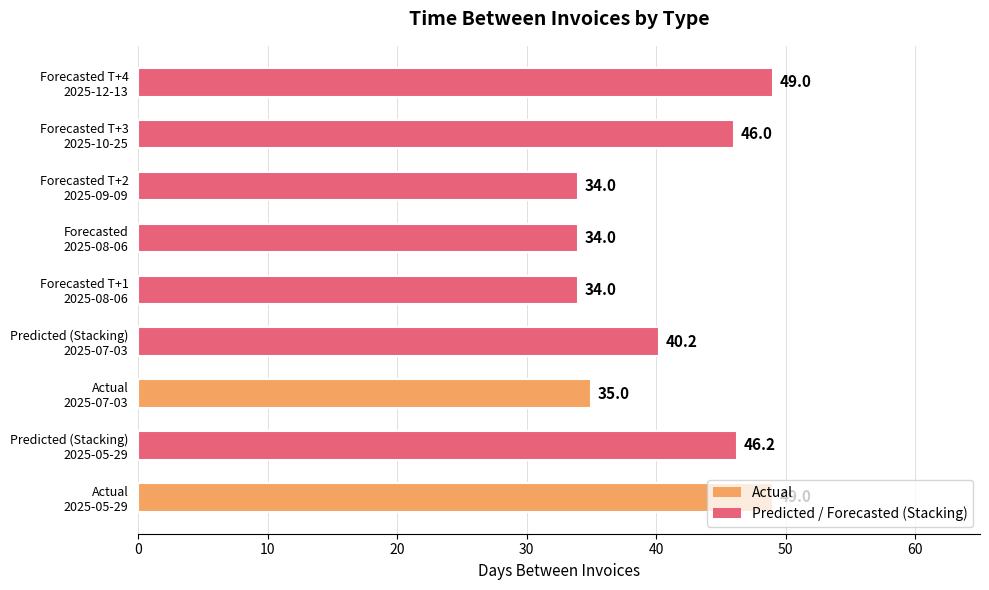

What is the difference between the maximum and minimum values?

15.0